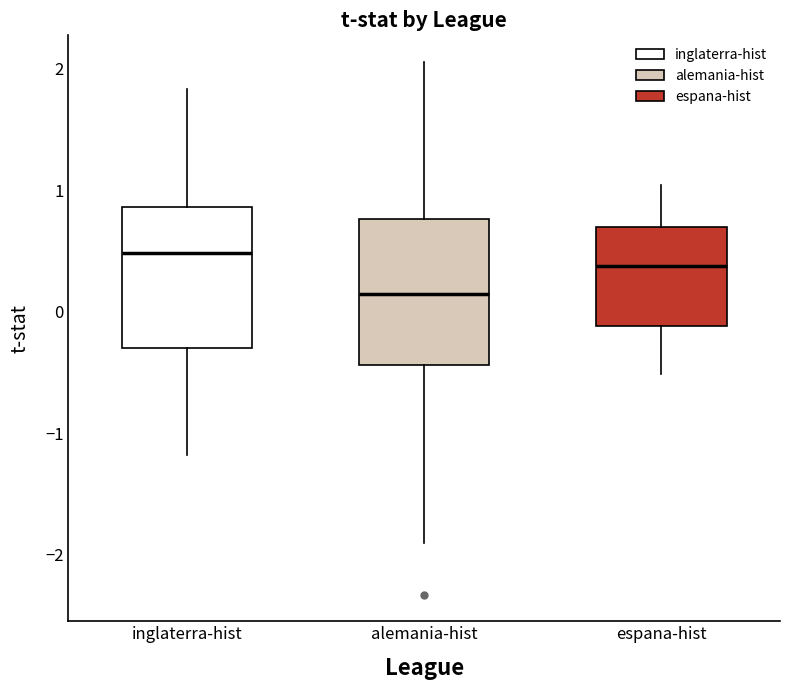

Reading left to right, read every box against the y-axis: the position of its median line, the range the box covers, and the ends of its whiskers. The values are not printed on the chart, so give them approximately, as read against the axis.

inglaterra-hist: median 0.5, box -0.3 to 0.9, whiskers -1.2 to 1.8
alemania-hist: median 0.1, box -0.4 to 0.8, whiskers -1.9 to 2.1
espana-hist: median 0.4, box -0.1 to 0.7, whiskers -0.5 to 1.0